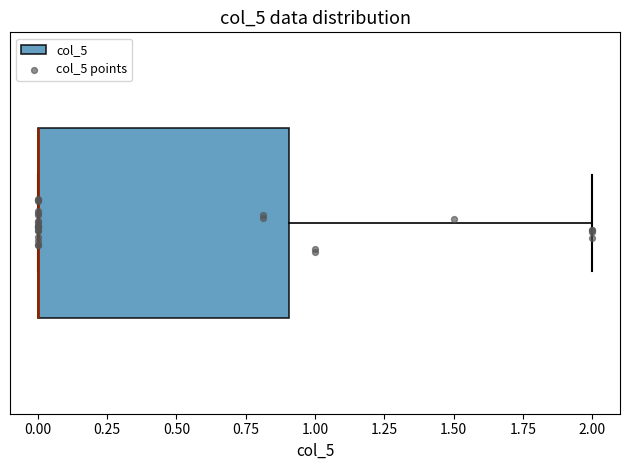

Transcribe this box plot: give where the median line is, the range the box spans, and where the two whiskers end, as read against the x-axis. The values are not printed on the chart, so give them approximately, as read against the axis.

median 0.0 (drawn on the box's left edge), box 0.0 to 0.9, whiskers 0.0 to 2.0